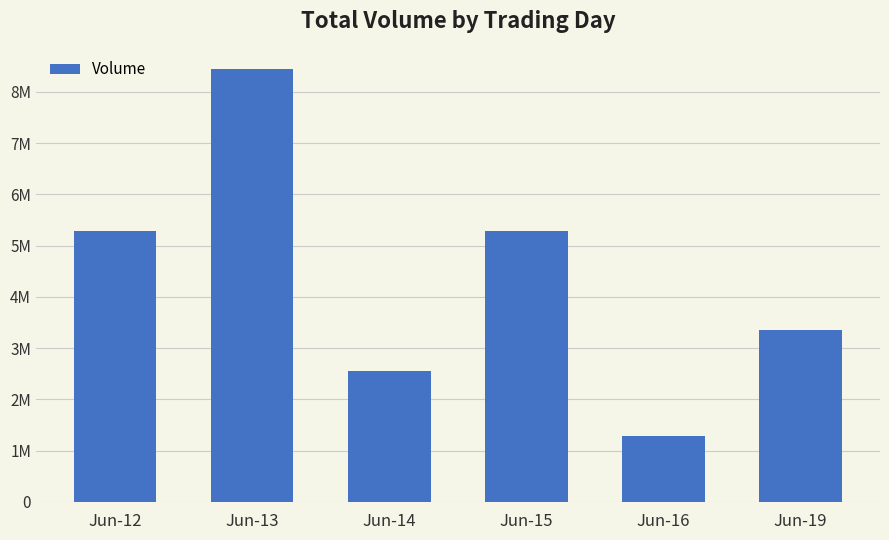

The chart shows a value of 7632843 at Jun-15. True or false?

False